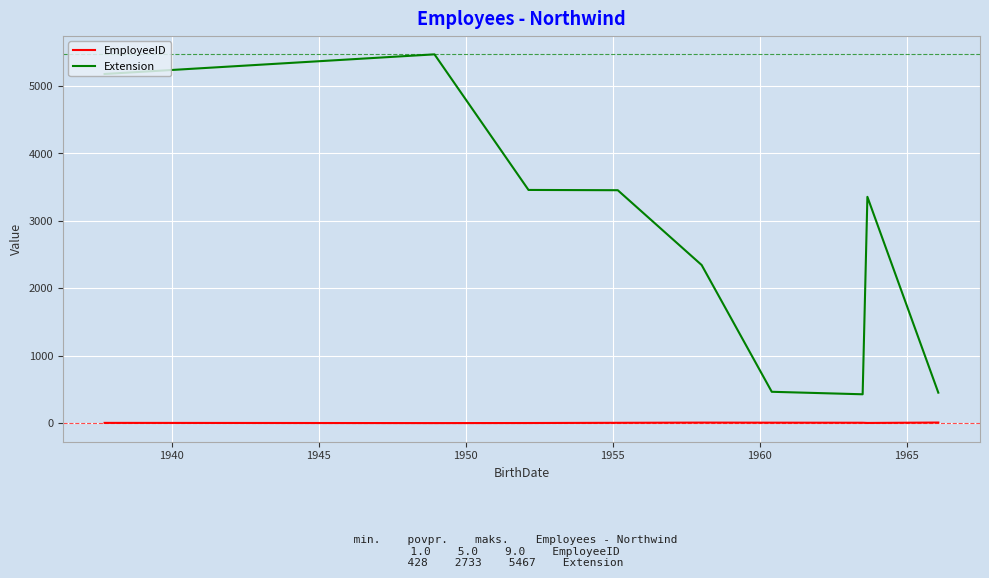

How many distinct data groups are displayed?

2